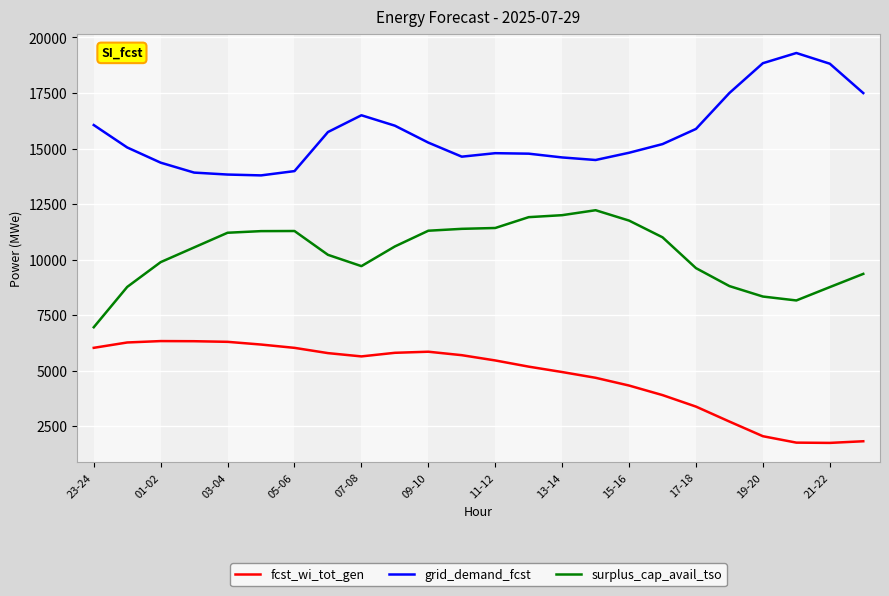

What is the maximum value shown in the chart?

19301